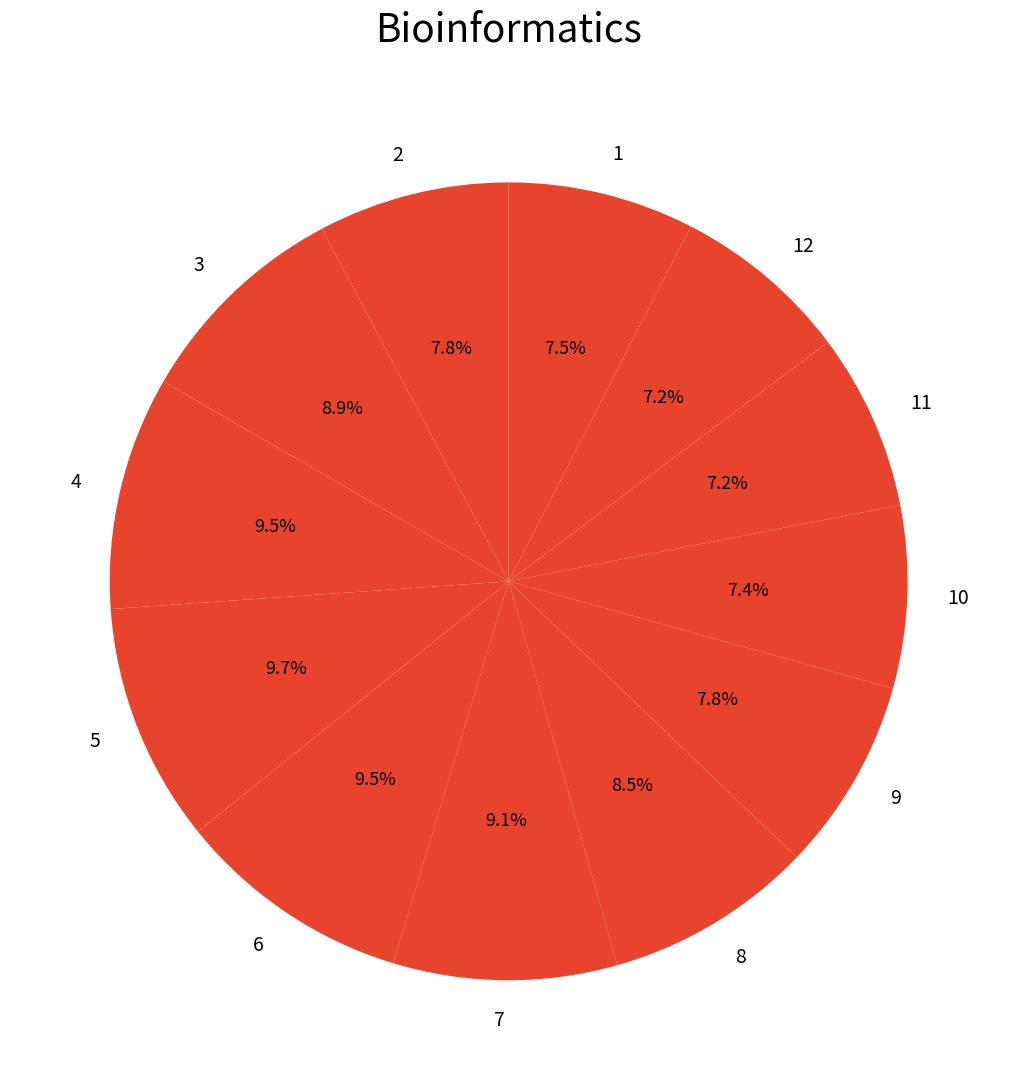

Is there any slice that represents more than half of the pie?

No